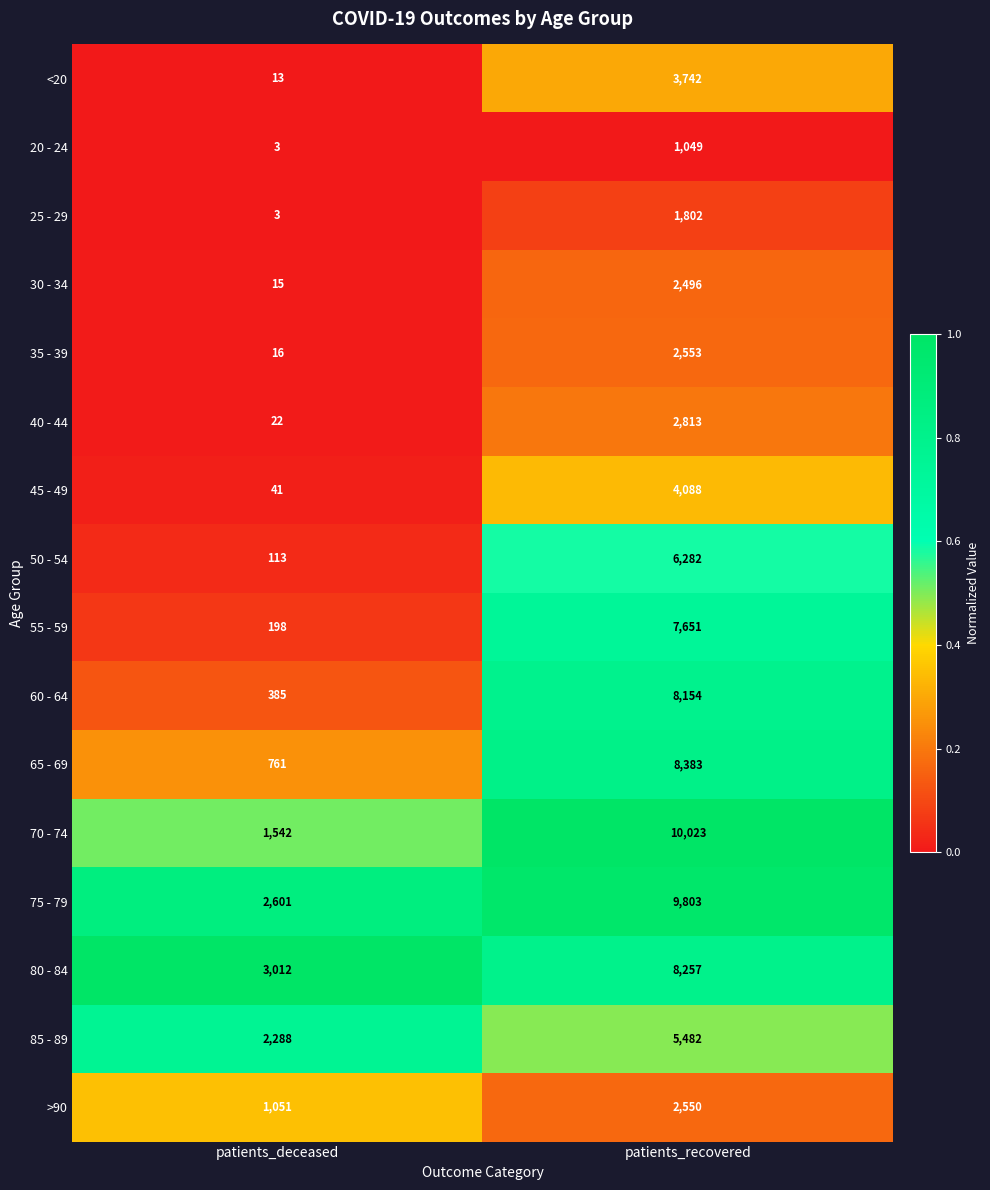

Is it true that 50 - 54 equals 74 at patients_deceased?

False